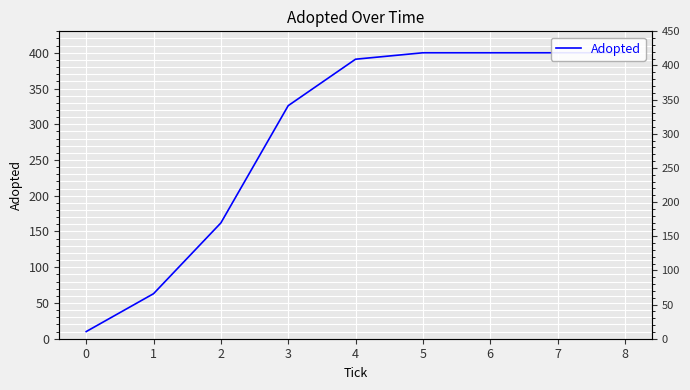

What is the ratio of the value at 5 to the value at 0?

40.0